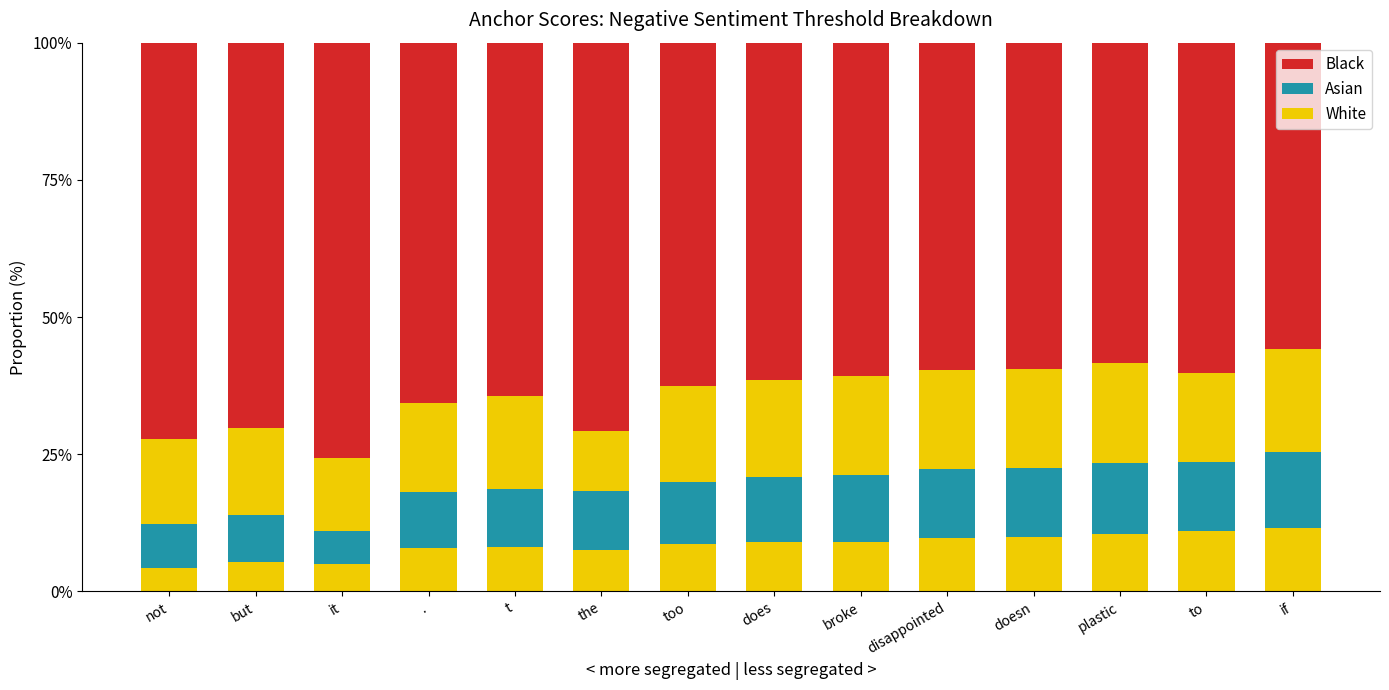

Is it true that Black equals 17.5 at plastic?

False